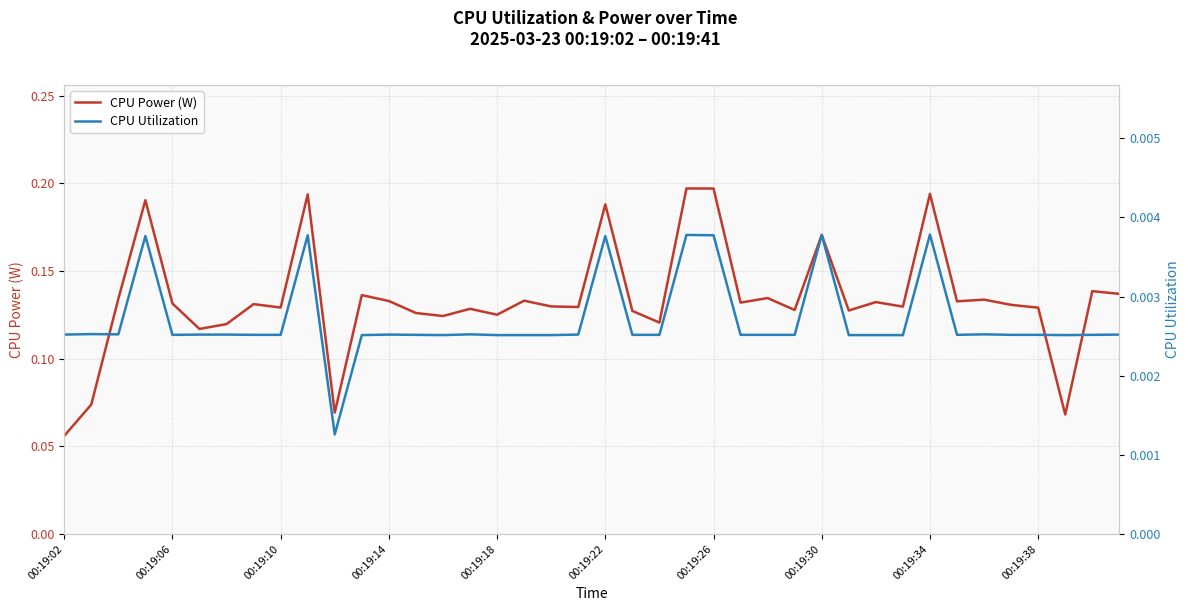

At which label is CPU Power (W) closest to 0?

00:19:02